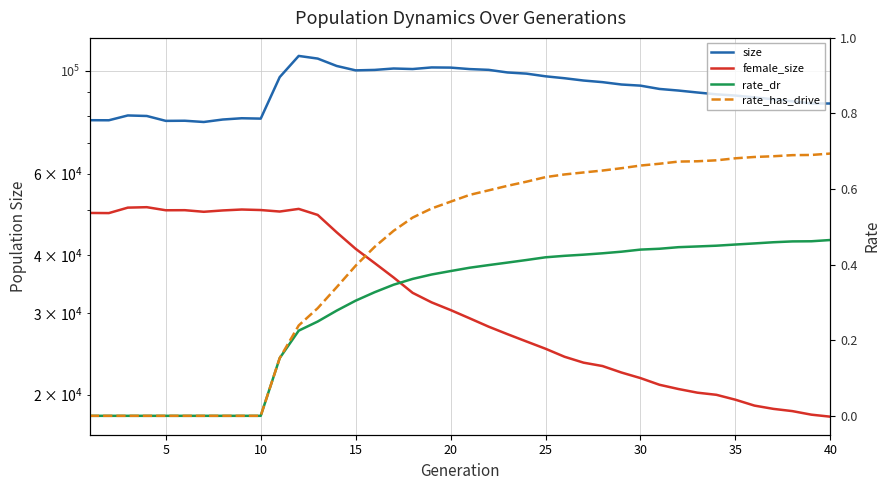

Is this an area chart (filled region under the line)?

No